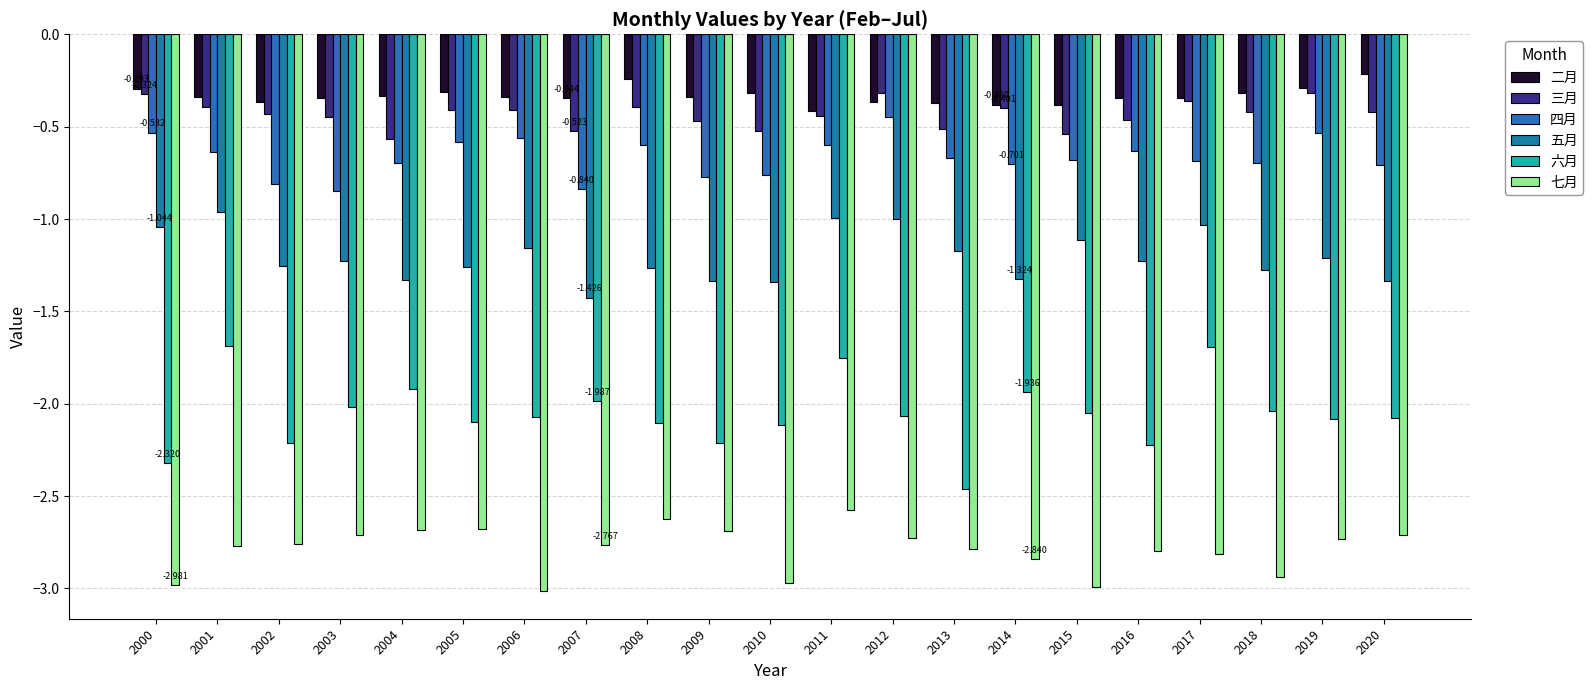

What is the difference between the highest and lowest values at 2007?

2.4